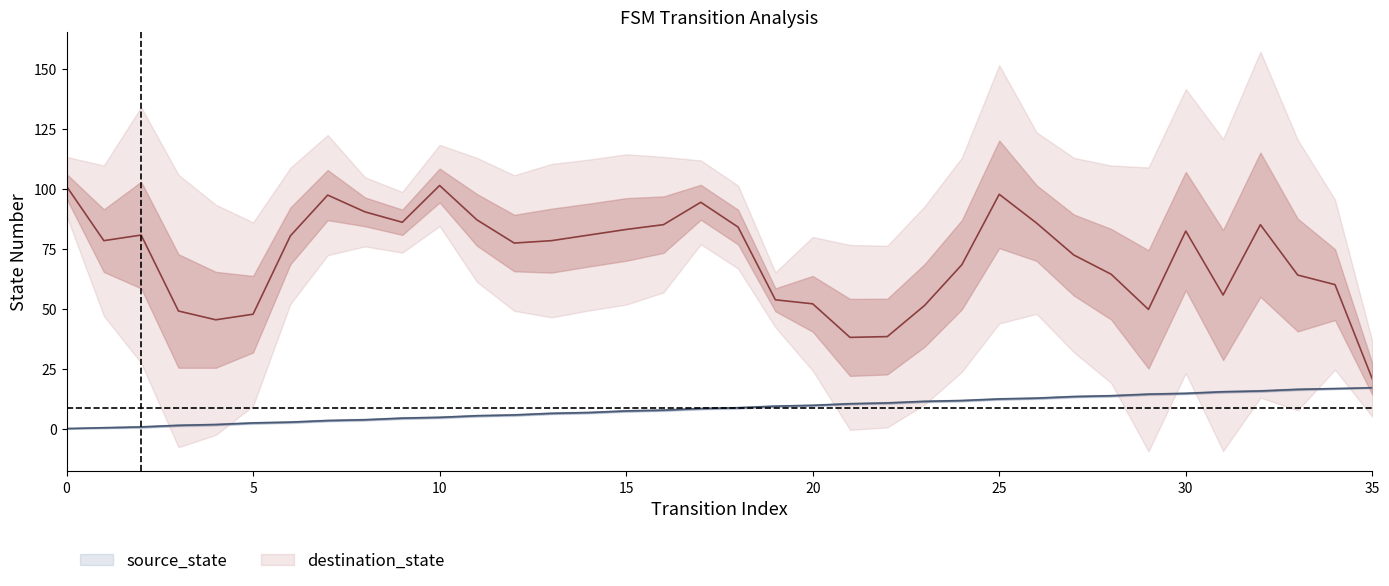

List the labels in order of value, smallest first.

0, 1, 2, 3, 4, 5, 6, 7, 8, 9, 10, 11, 12, 13, 14, 15, 16, 17, 18, 19, 20, 21, 22, 23, 24, 25, 26, 27, 28, 29, 30, 31, 32, 33, 34, 35